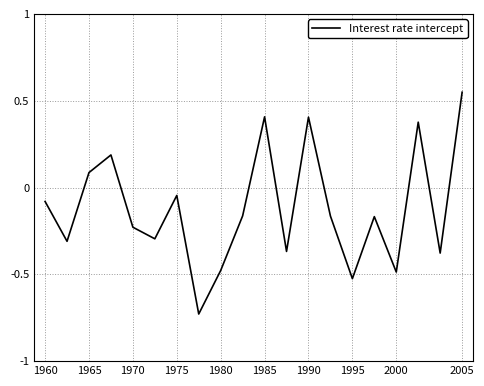

What is the difference between the maximum and minimum values?

1.3